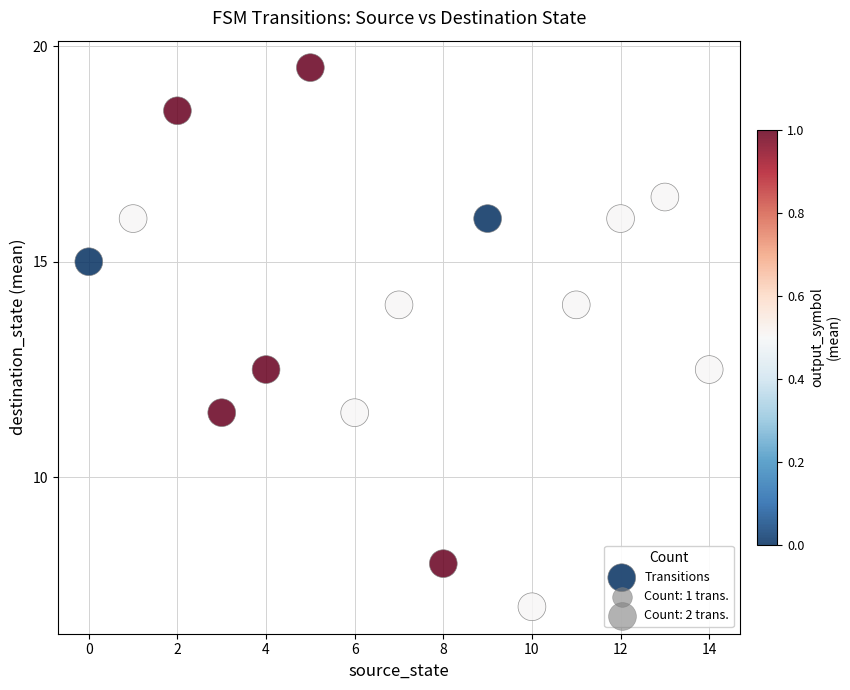

What is the range of Y values (max minus min)?

12.5